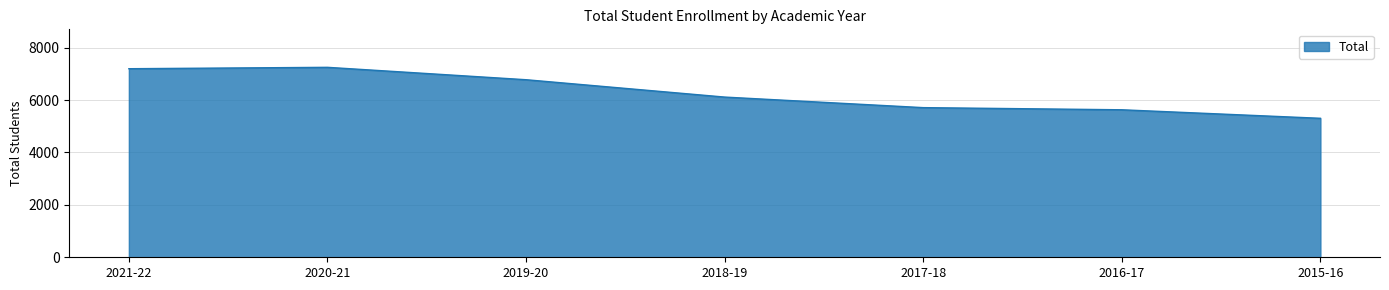

Approximately how many times larger is the value at 2018-19 compared to 2015-16?

1.2